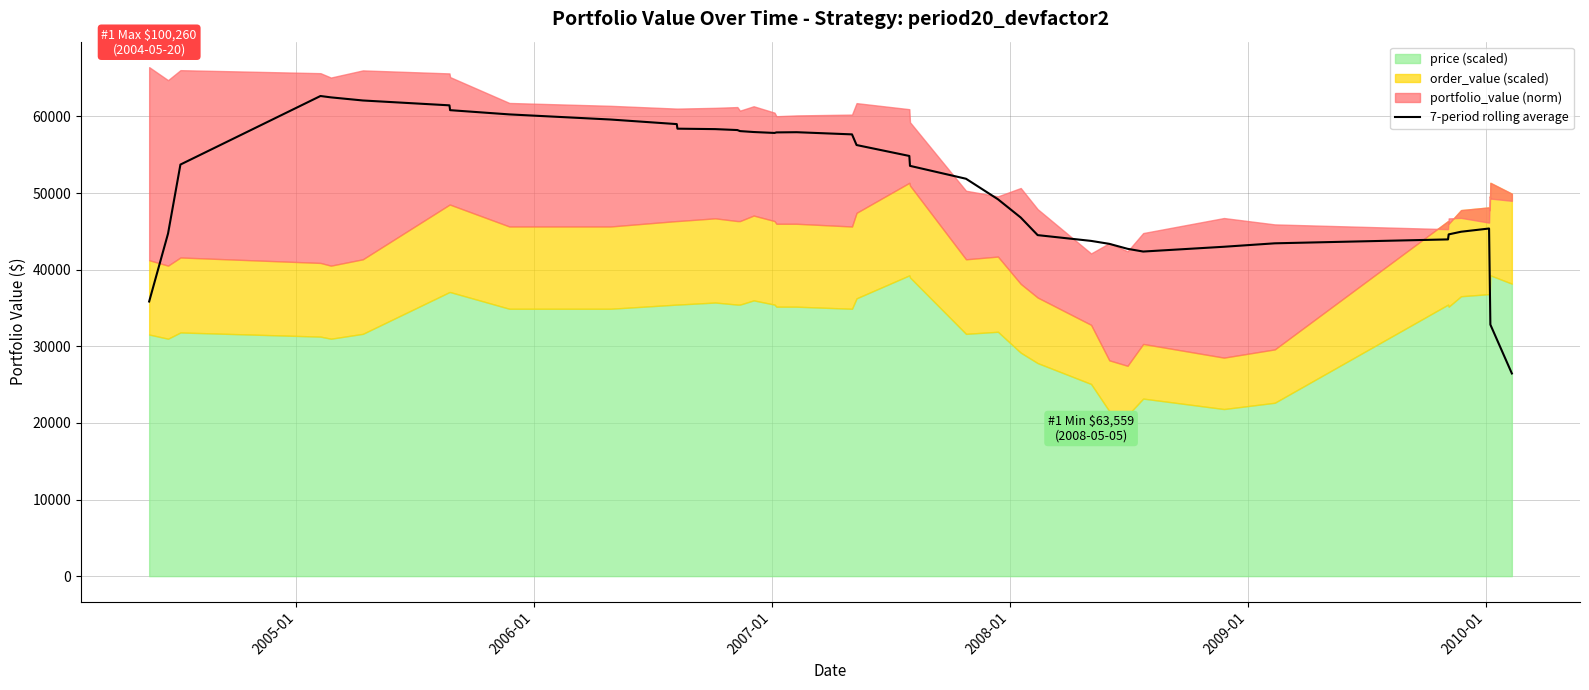

What is the value of the 25th point from the left?

49197.8